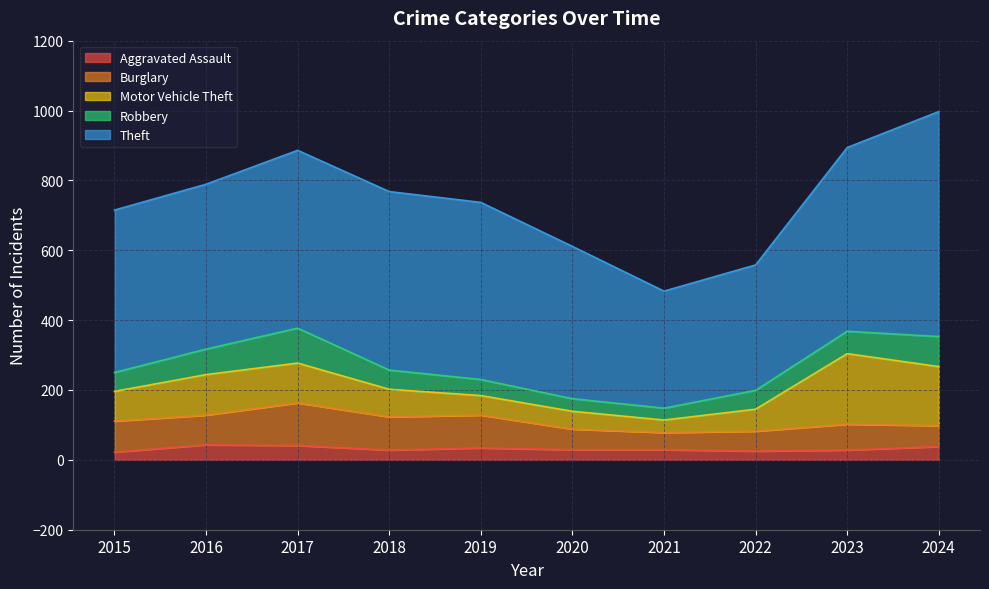

The value of Motor Vehicle Theft at 2016 is 203. True or false?

False